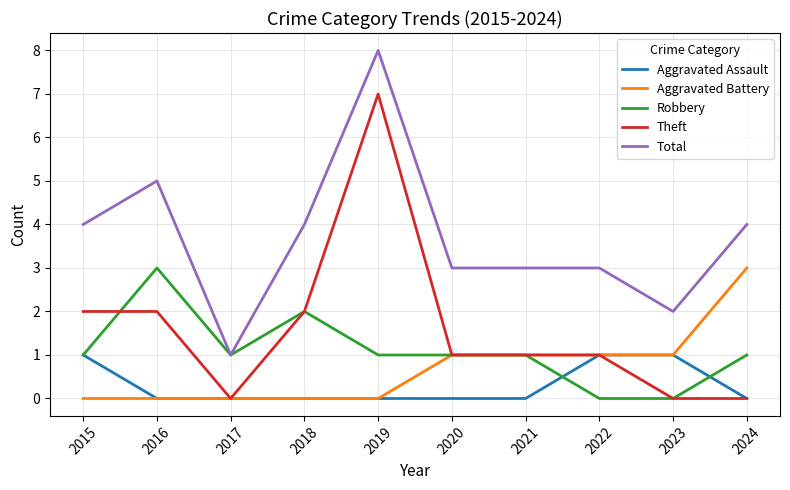

At how many categories does at least one series exceed 6?

1